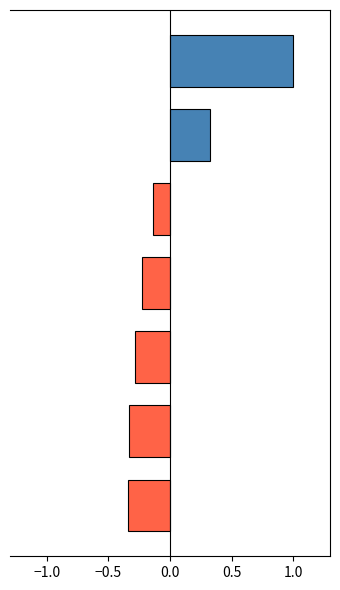

Does the chart contain any negative values?

Yes